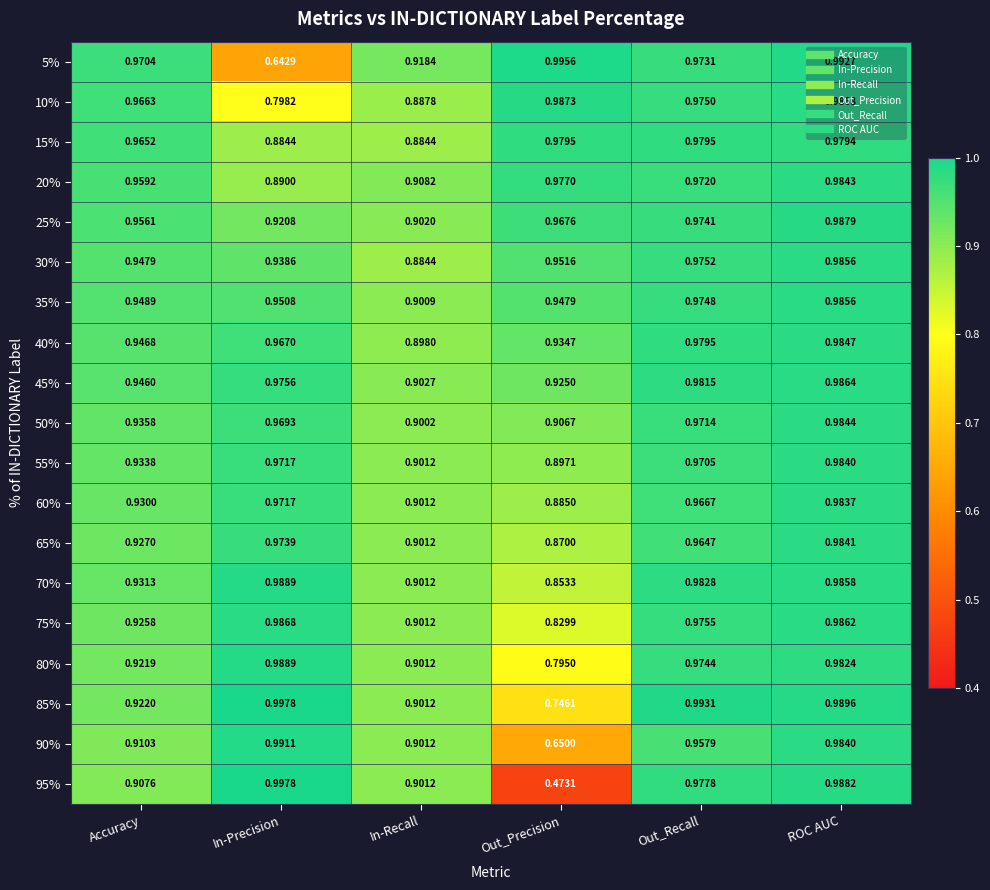

Which label corresponds to the smallest value in the chart?

Out_Precision